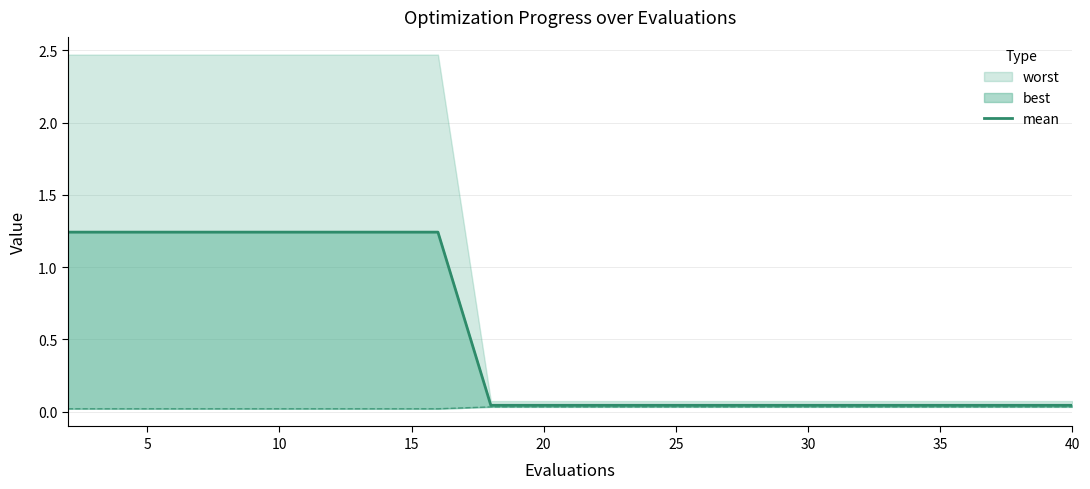

The chart shows a value of 0.1 at 30. True or false?

False